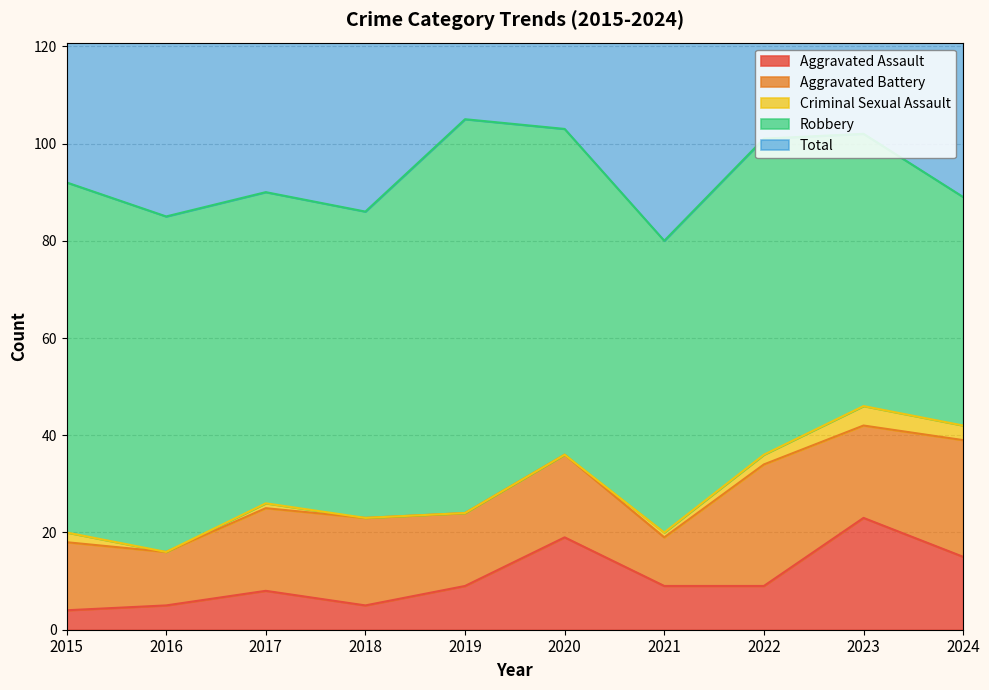

Rank the categories by Aggravated Battery value from highest to lowest.

2022, 2024, 2023, 2018, 2017, 2020, 2019, 2015, 2016, 2021